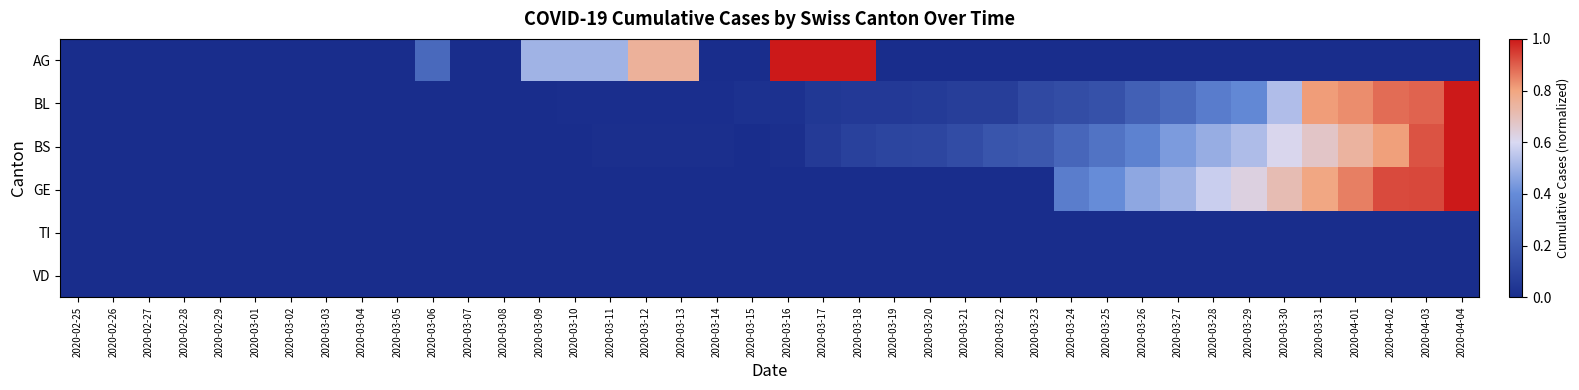

Which series changed the most between 2020-03-08 and 2020-04-03?

GE